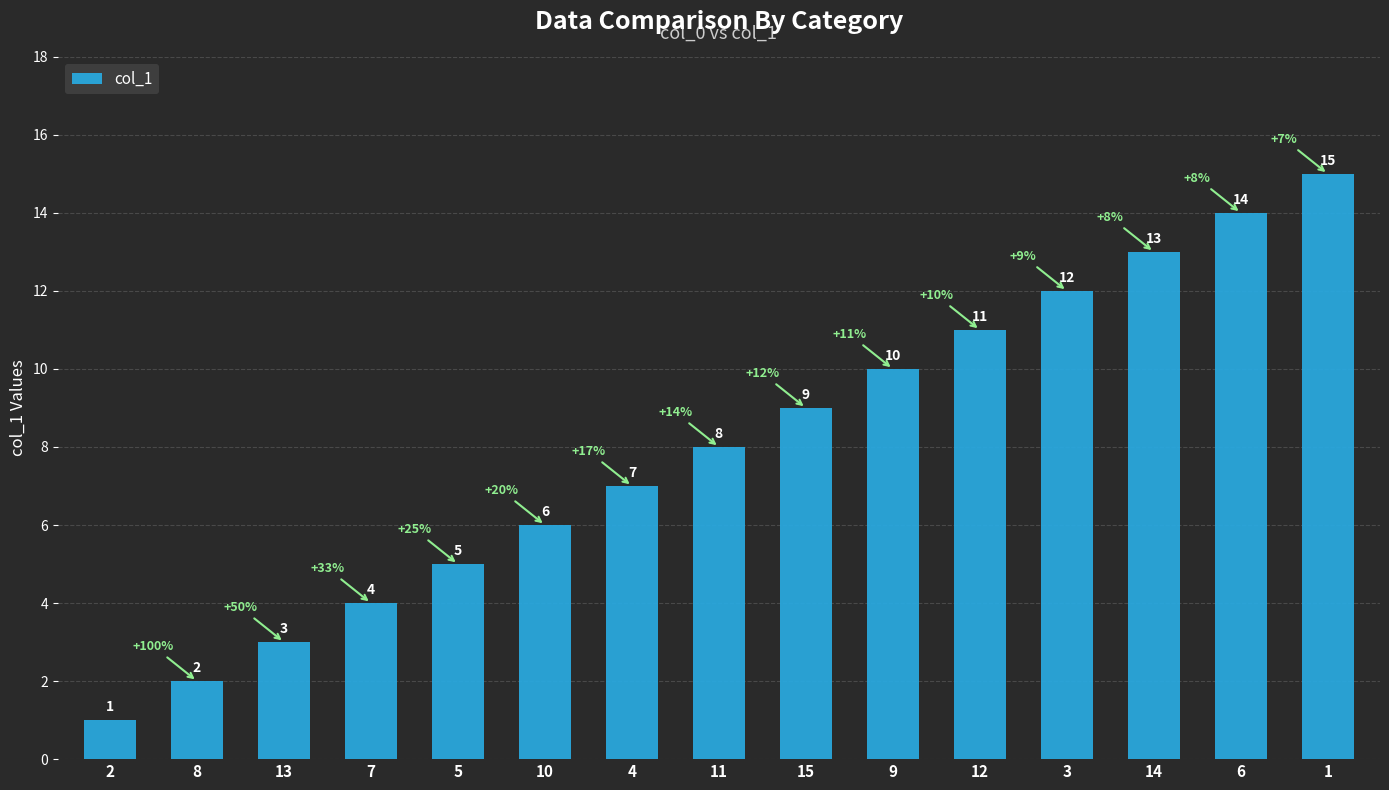

What is the sum of the values at 6 and 10?

20